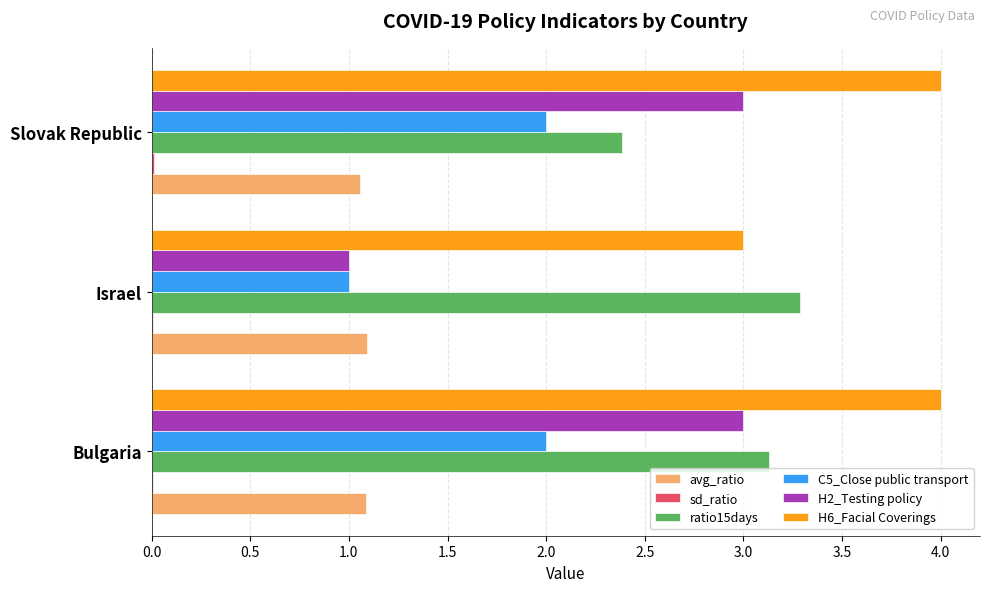

Which series has the largest total across all categories?

H6_Facial Coverings